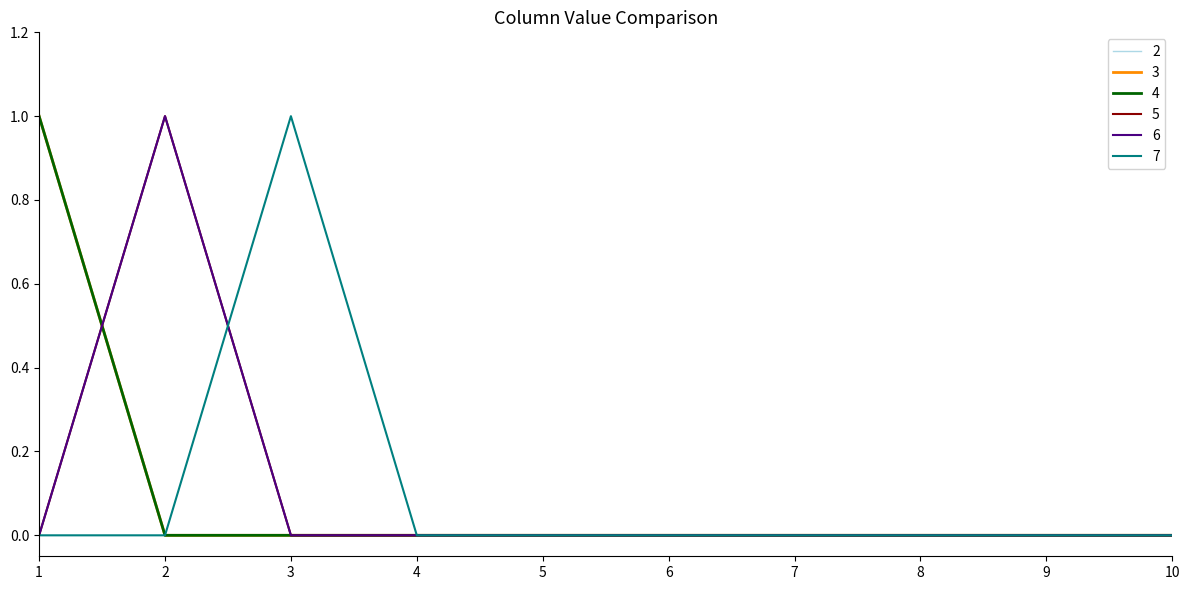

How many intersections are there between 6 and 4?

1